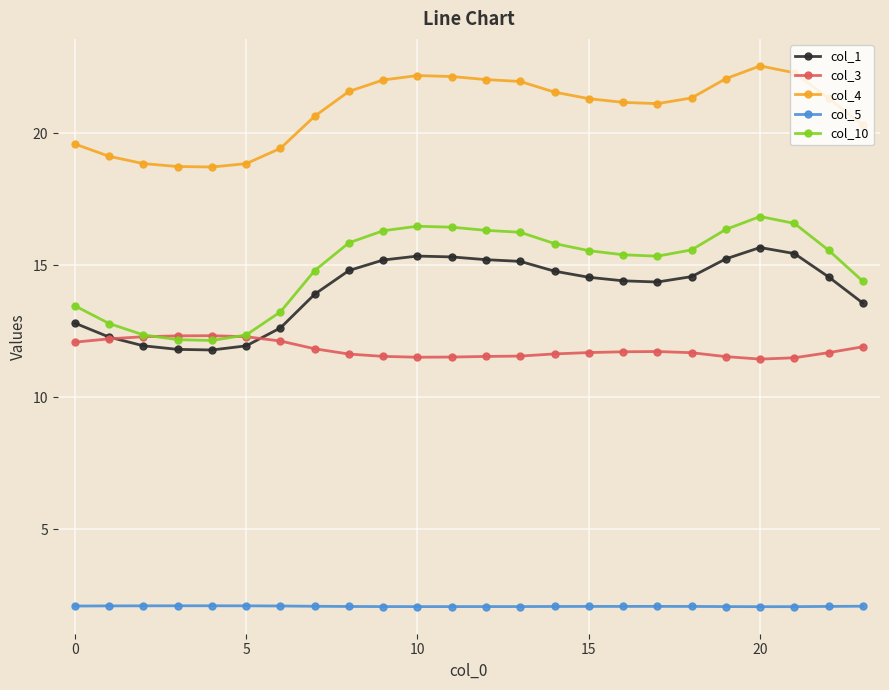

True or false: col_10 and col_1 intersect in this chart.

False